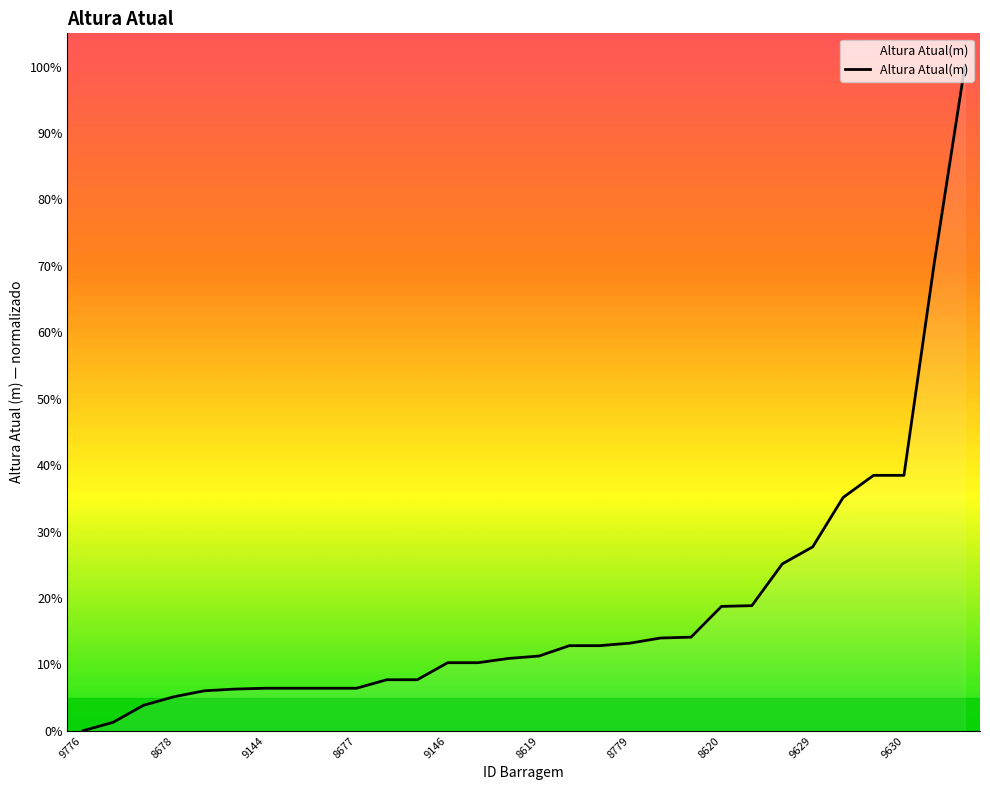

What is the difference between the maximum and minimum values?

100.0